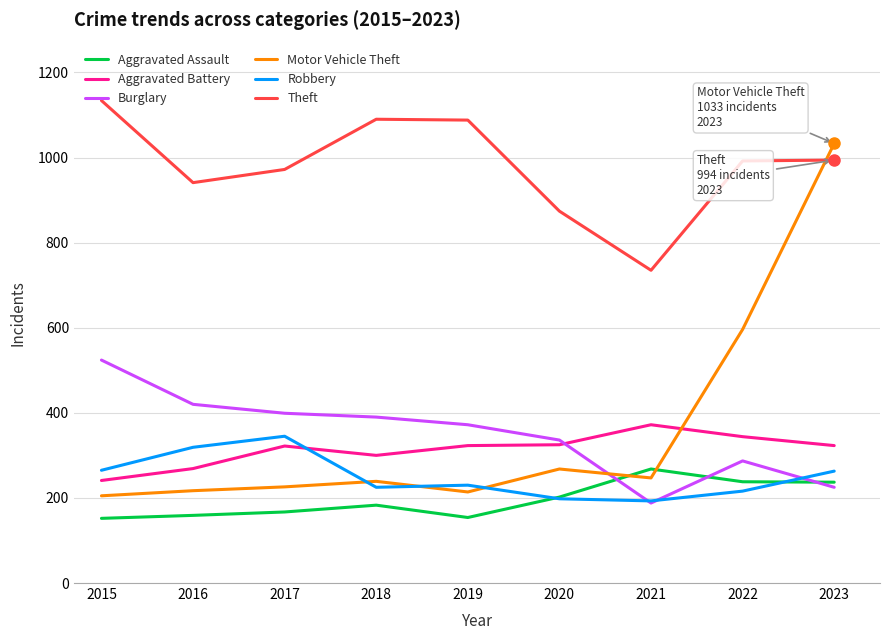

Is the value of Motor Vehicle Theft at 2021 greater than the value of Aggravated Assault at 2017?

Yes